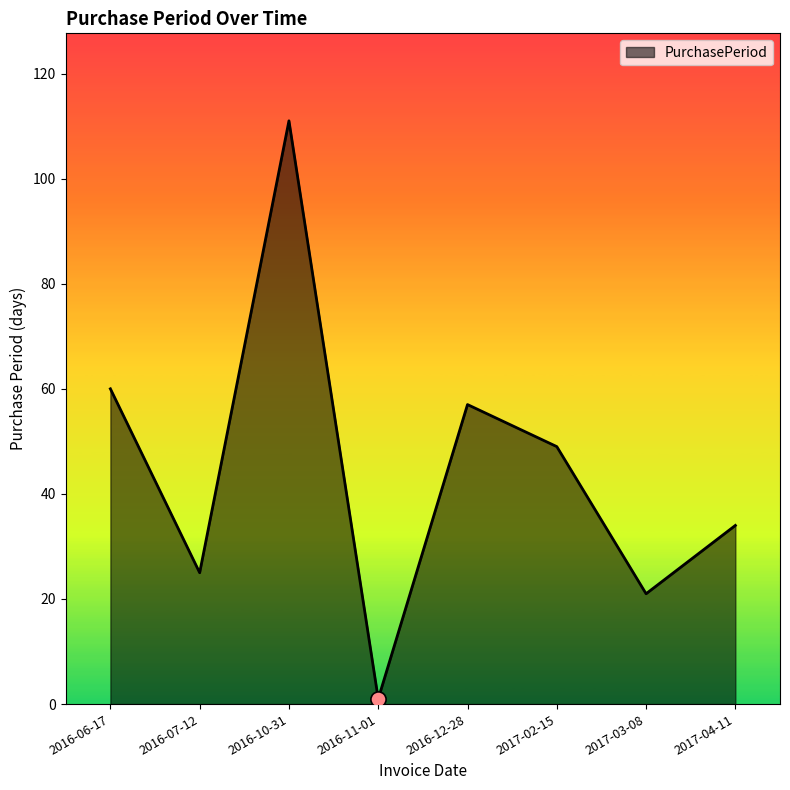

Between 2016-10-31 and 2017-03-08, which is larger?

2016-10-31